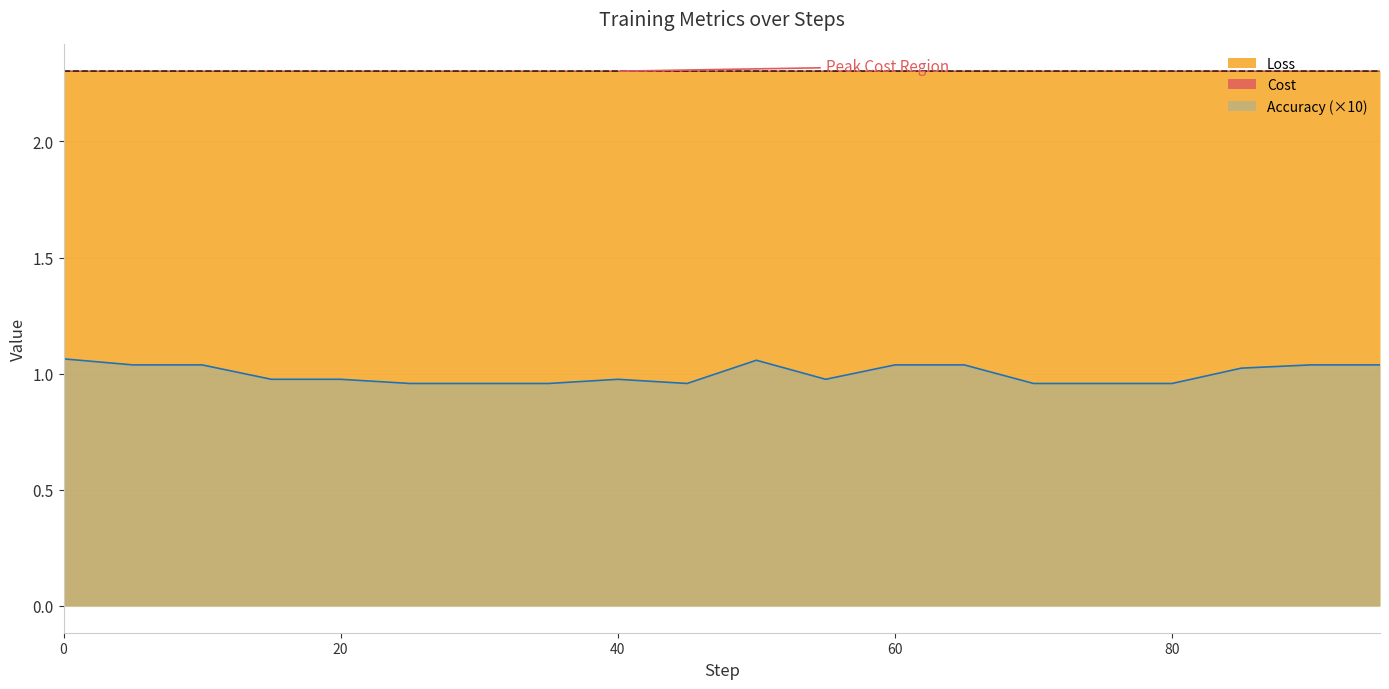

How many interior local valleys does the Accuracy series have?

2